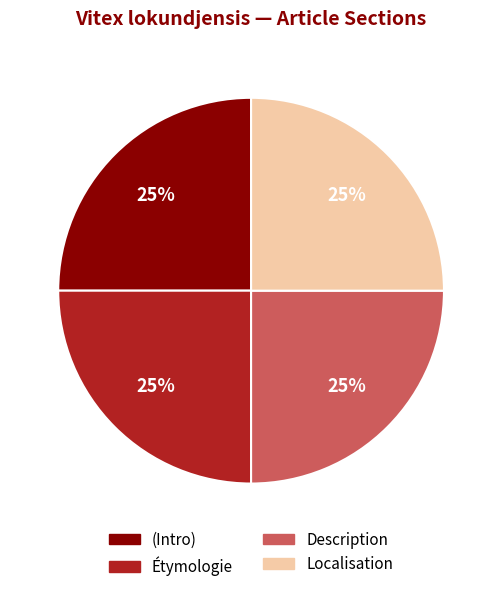

Approximately how many times larger is the value at Description compared to (Intro)?

1.0